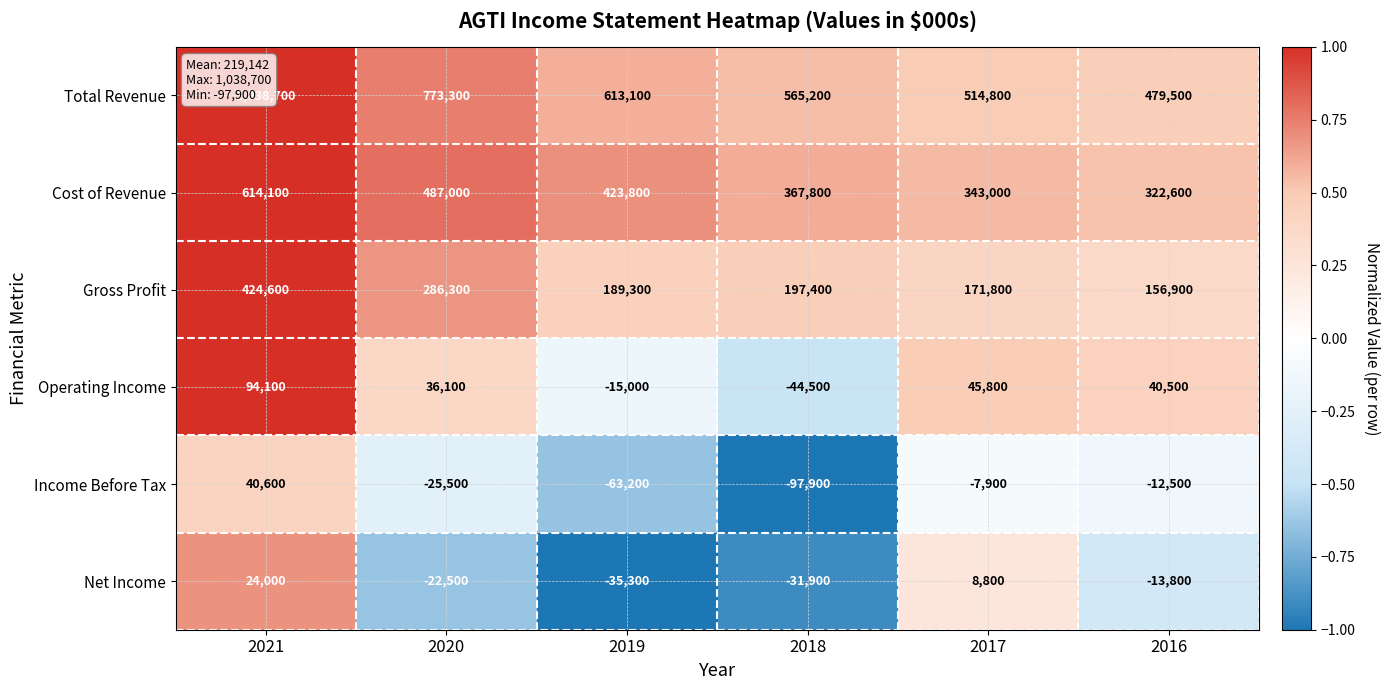

Rank the series by their maximum value, from lowest to highest.

Net Income, Income Before Tax, Operating Income, Gross Profit, Cost of Revenue, Total Revenue